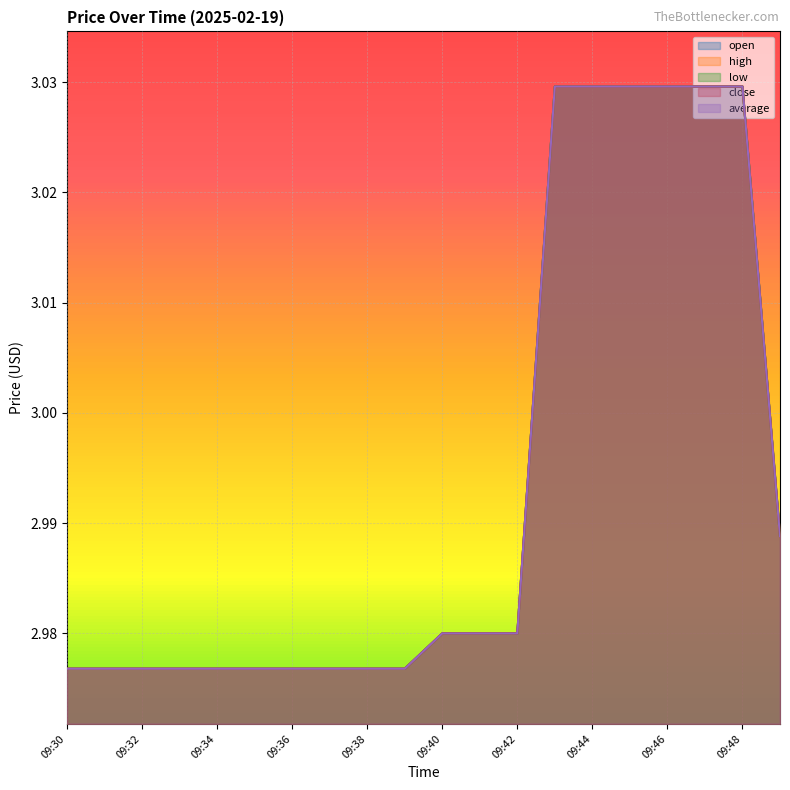

Is it true that close equals 3.0 at 09:47?

True